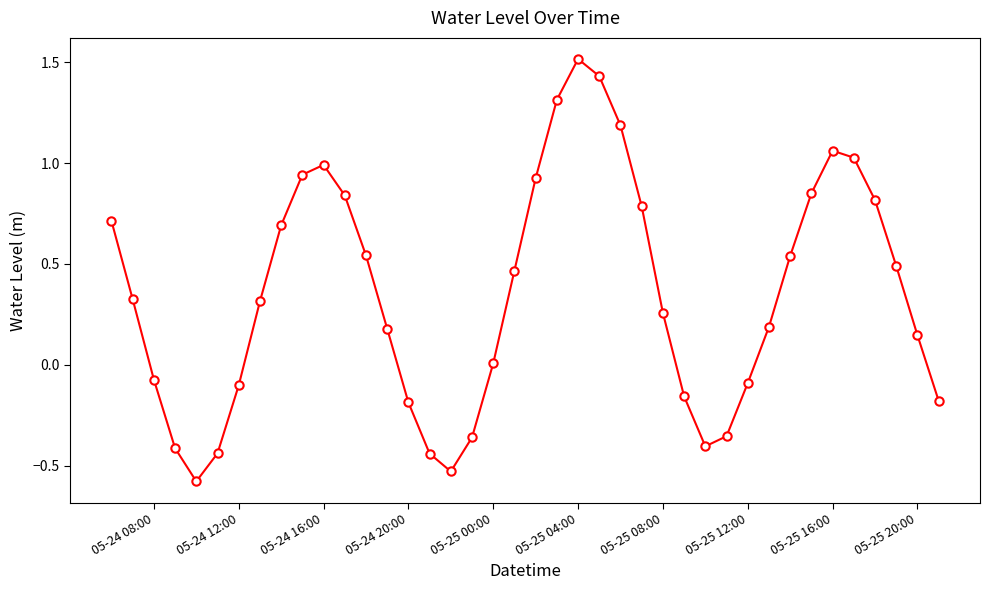

What is the average value?

0.4